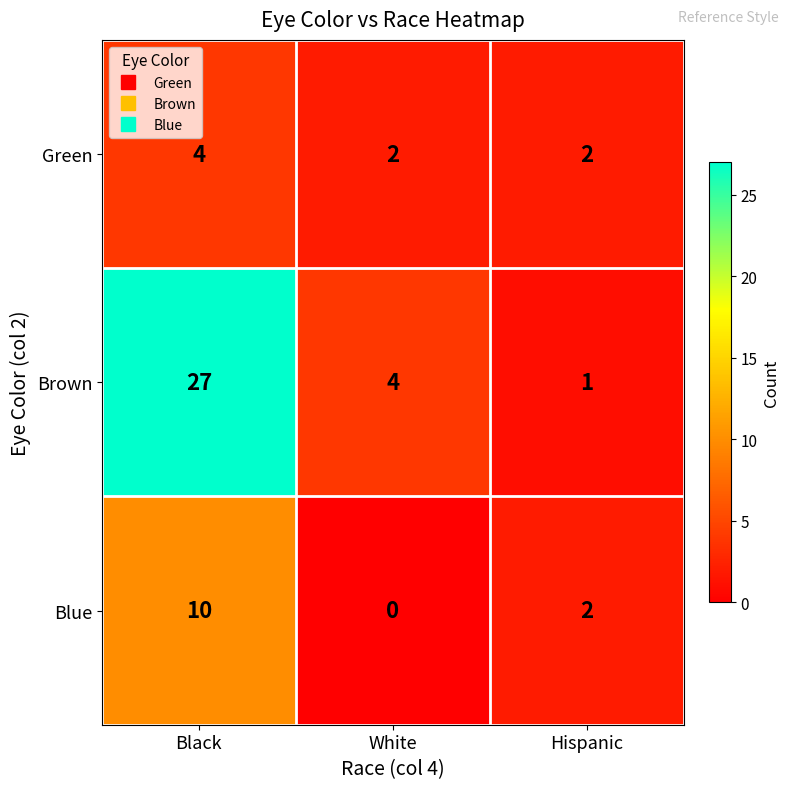

What is the average value of the Blue series?

4